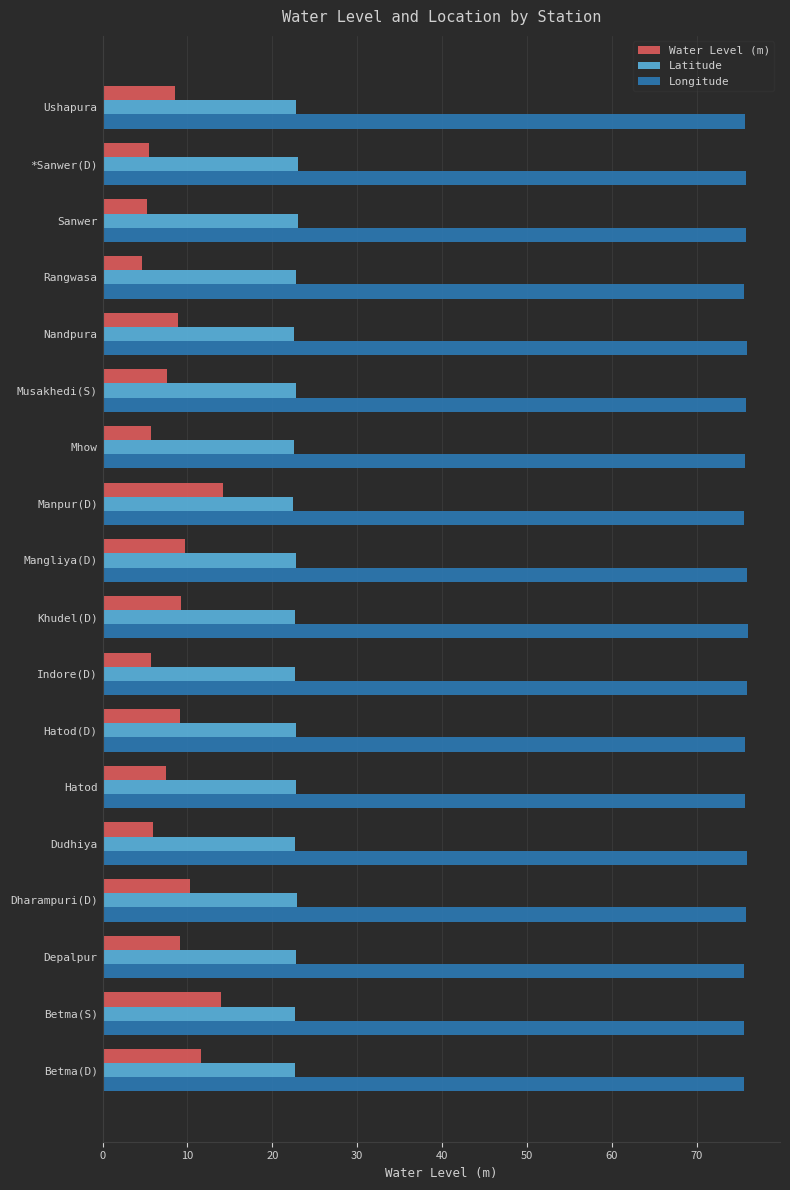

Rank the series by their average value, from lowest to highest.

Water Level (m), Latitude, Longitude